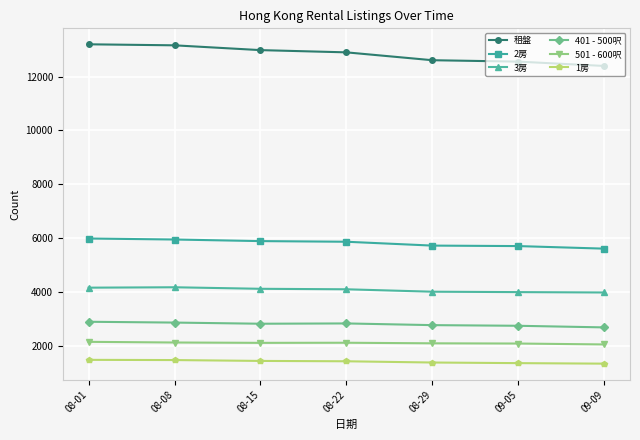

What is the difference between the second highest and minimum values in the 租盤 series?

766